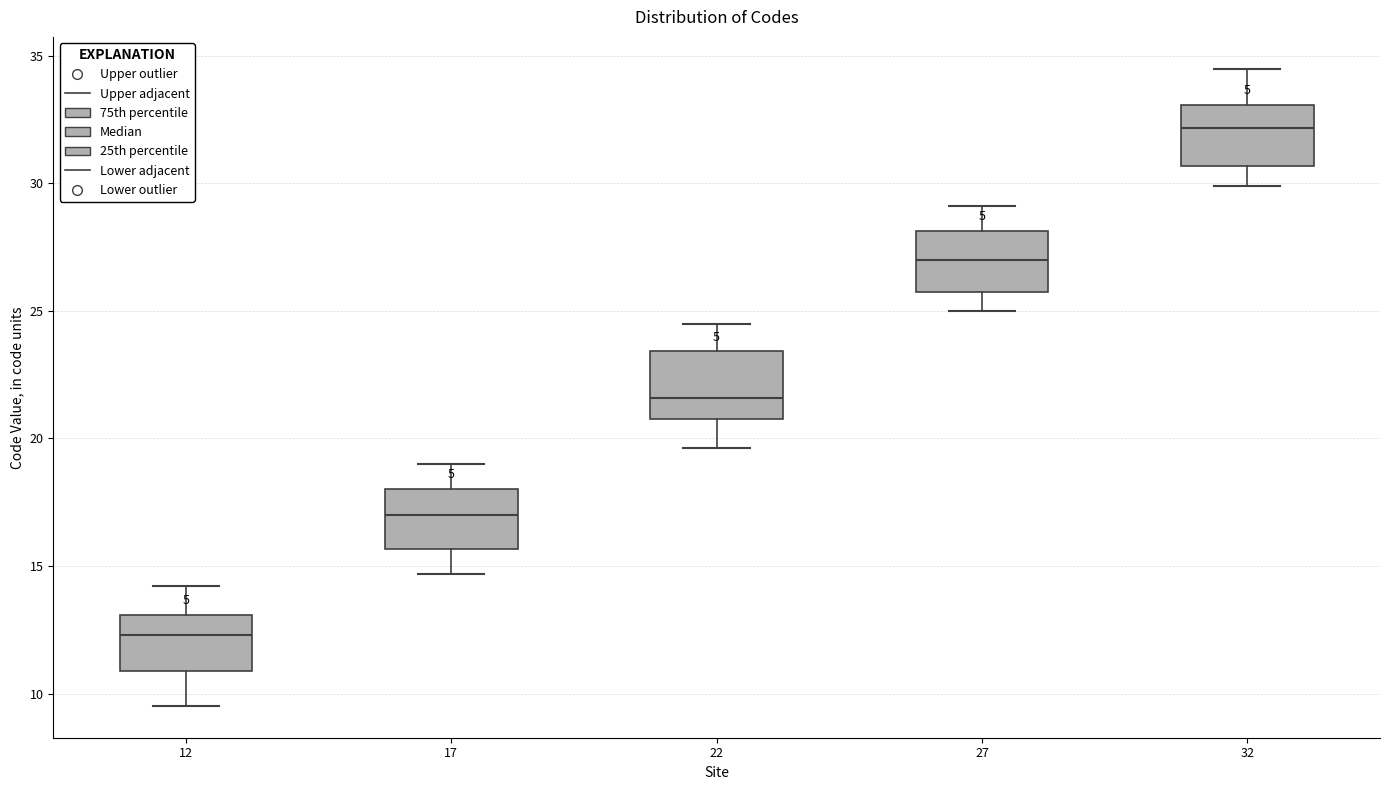

Which box has the lowest median line?

12